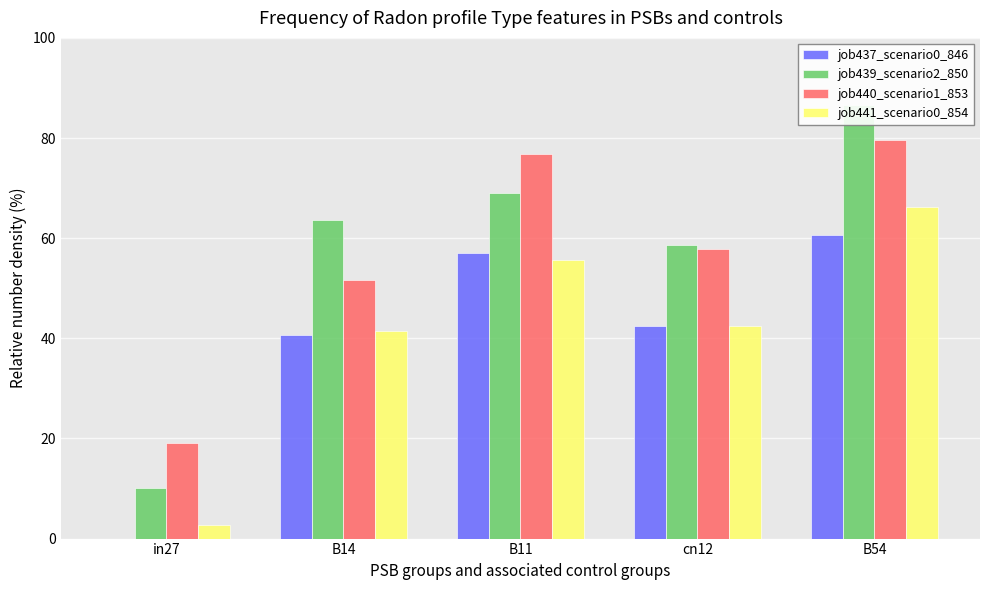

Reading left to right, list all the values displayed in this chart.

job437_scenario0_846: 0.0	40.6	57.1	42.5	60.5
job439_scenario2_850: 10.2	63.7	69.1	58.7	86.6
job440_scenario1_853: 19.0	51.7	76.9	57.9	79.6
job441_scenario0_854: 2.8	41.5	55.6	42.5	66.2